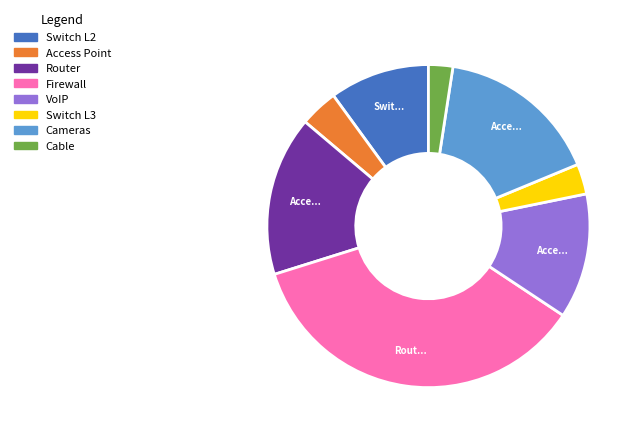

Which category has the biggest portion of the pie?

Firewall